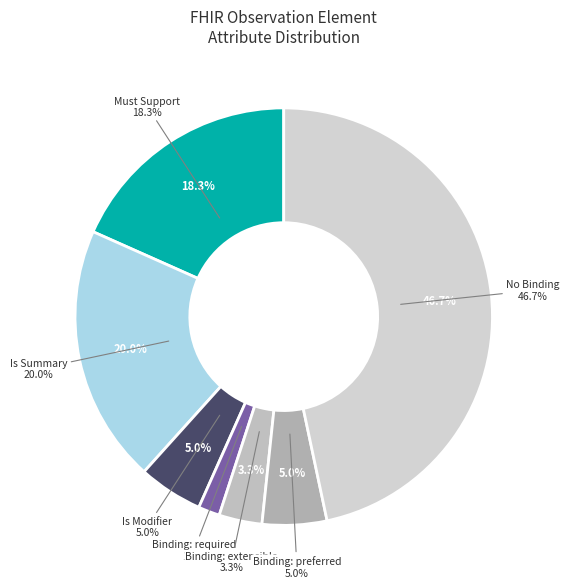

Is it true that Observation.performer is 15% of the pie?

False